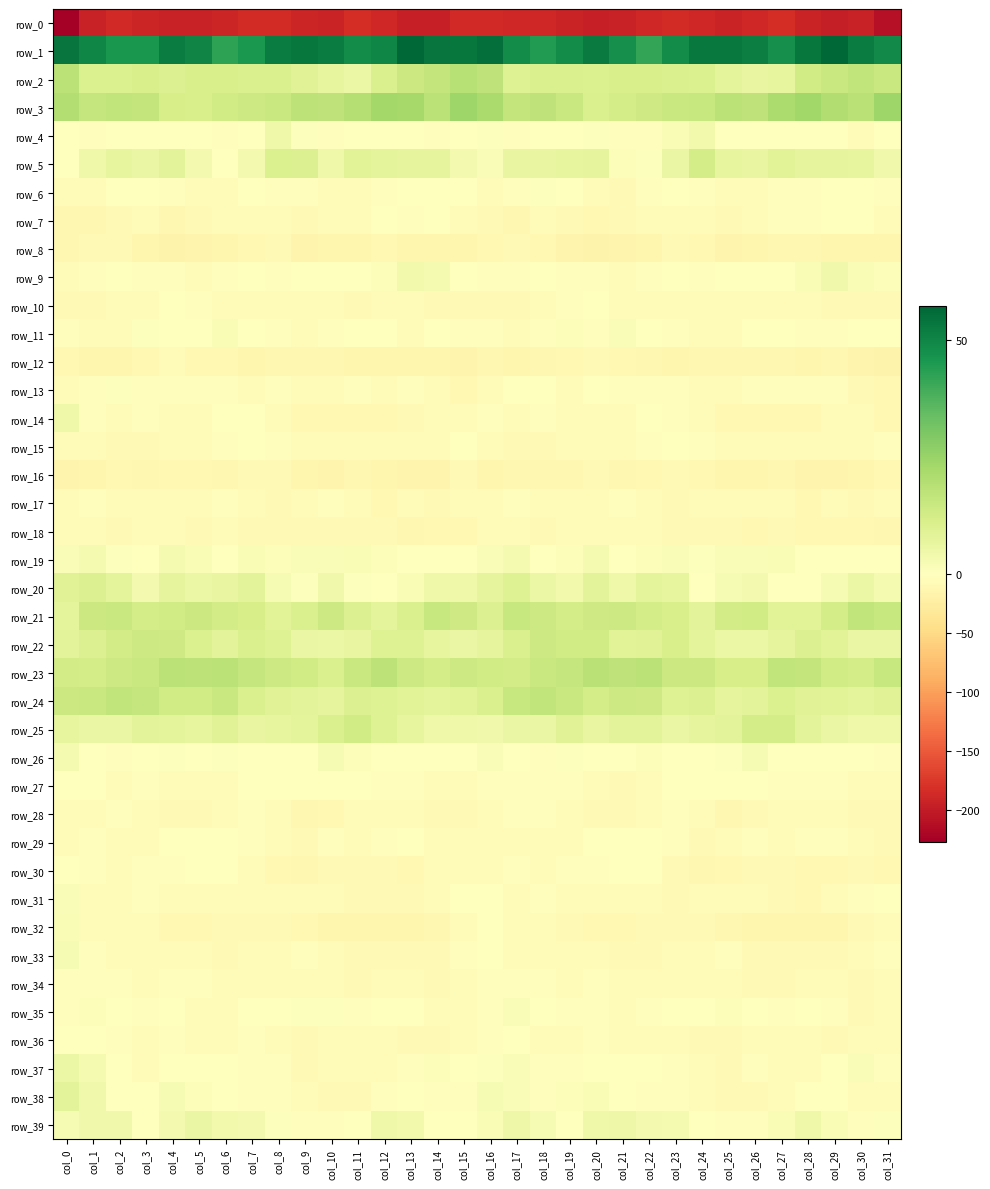

What is the lowest value of the row_5 series?

-1.4